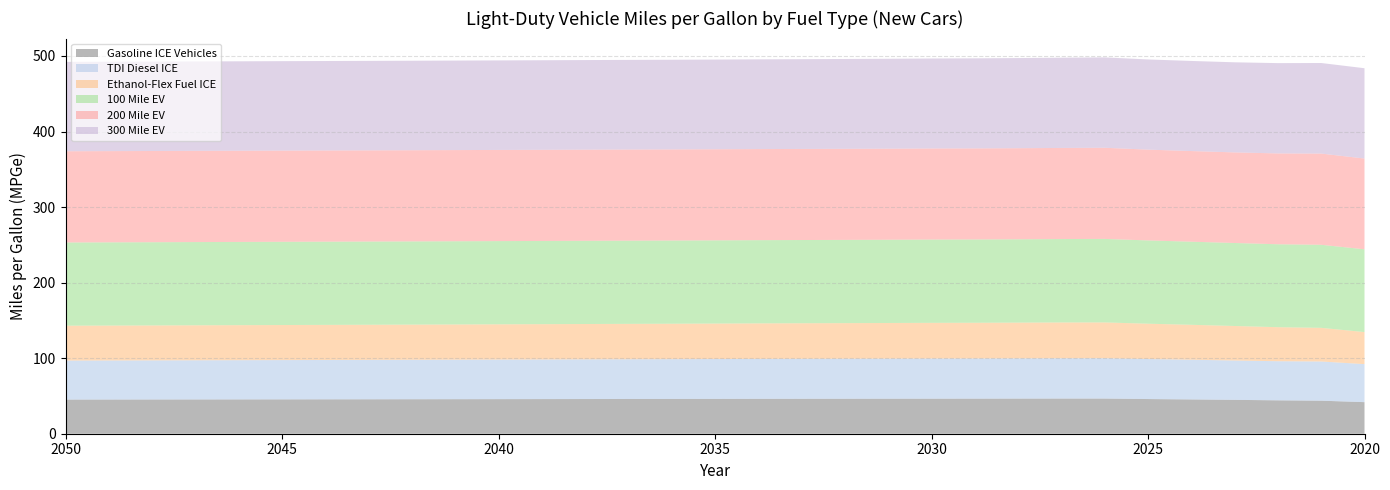

Reading right to left, extract all data points from this chart.

Gasoline ICE Vehicles: 2020=41.8	2021=43.7	2022=44.2	2023=44.8	2024=45.4	2025=45.9	2026=46.5	2027=46.6	2028=46.5	2029=46.4	2030=46.4	2031=46.3	2032=46.3	2033=46.2	2034=46.2	2035=46.1	2036=46.0	2037=46.0	2038=45.9	2039=45.9	2040=45.8	2041=45.7	2042=45.7	2043=45.6	2044=45.5	2045=45.5	2046=45.4	2047=45.4	2048=45.3	2049=45.3	2050=45.2
TDI Diesel ICE: 2020=50.3	2021=51.9	2022=51.8	2023=52.1	2024=52.5	2025=53.0	2026=53.4	2027=53.3	2028=53.2	2029=53.2	2030=53.1	2031=53.1	2032=53.0	2033=52.9	2034=52.8	2035=52.7	2036=52.6	2037=52.6	2038=52.5	2039=52.4	2040=52.3	2041=52.3	2042=52.2	2043=52.1	2044=52.1	2045=52.0	2046=51.9	2047=51.9	2048=51.8	2049=51.7	2050=51.7
Ethanol-Flex Fuel ICE: 2020=42.4	2021=44.5	2022=45.0	2023=45.7	2024=46.2	2025=46.7	2026=47.4	2027=47.4	2028=47.3	2029=47.3	2030=47.2	2031=47.2	2032=47.1	2033=47.1	2034=47.0	2035=47.0	2036=46.9	2037=46.9	2038=46.8	2039=46.7	2040=46.7	2041=46.6	2042=46.6	2043=46.5	2044=46.5	2045=46.4	2046=46.3	2047=46.3	2048=46.2	2049=46.2	2050=46.1
100 Mile EV: 2020=109.6	2021=109.9	2022=109.8	2023=109.9	2024=110.0	2025=110.3	2026=110.5	2027=110.4	2028=110.3	2029=110.3	2030=110.2	2031=110.2	2032=110.2	2033=110.2	2034=110.2	2035=110.2	2036=110.2	2037=110.2	2038=110.2	2039=110.2	2040=110.2	2041=110.2	2042=110.1	2043=110.2	2044=110.2	2045=110.2	2046=110.2	2047=110.2	2048=110.2	2049=110.2	2050=110.2
200 Mile EV: 2020=120.1	2021=120.8	2022=120.2	2023=119.9	2024=120.0	2025=120.2	2026=120.7	2027=120.6	2028=120.6	2029=120.6	2030=120.6	2031=120.5	2032=120.5	2033=120.5	2034=120.6	2035=120.6	2036=120.6	2037=120.6	2038=120.6	2039=120.6	2040=120.7	2041=120.7	2042=120.7	2043=120.7	2044=120.7	2045=120.7	2046=120.7	2047=120.7	2048=120.7	2049=120.8	2050=120.8
300 Mile EV: 2020=119.5	2021=119.9	2022=119.5	2023=119.3	2024=119.3	2025=119.4	2026=119.6	2027=119.5	2028=119.3	2029=119.2	2030=119.1	2031=119.0	2032=118.9	2033=118.8	2034=118.8	2035=118.7	2036=118.7	2037=118.6	2038=118.6	2039=118.6	2040=118.5	2041=118.5	2042=118.5	2043=118.5	2044=118.4	2045=118.4	2046=118.4	2047=118.4	2048=118.3	2049=118.3	2050=118.3